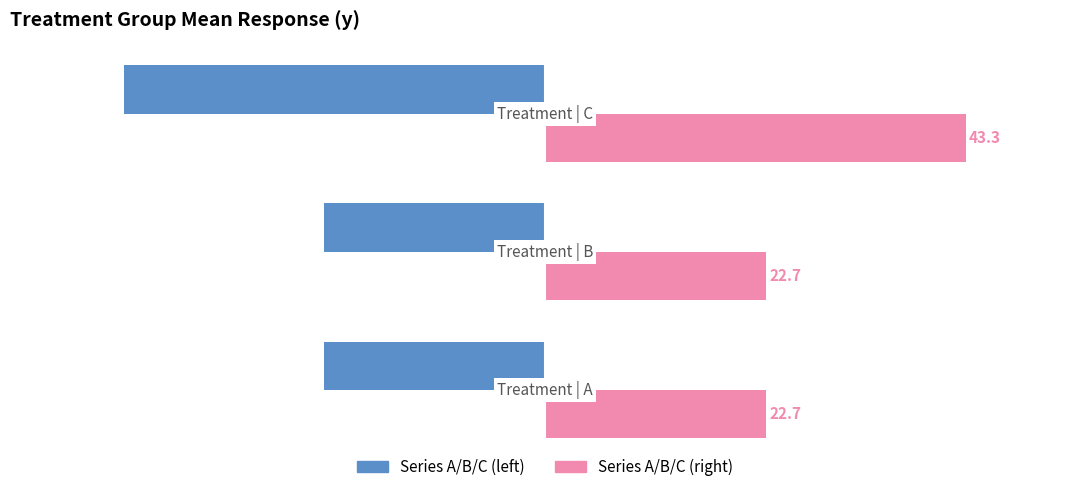

What is the smallest value displayed?

-43.3